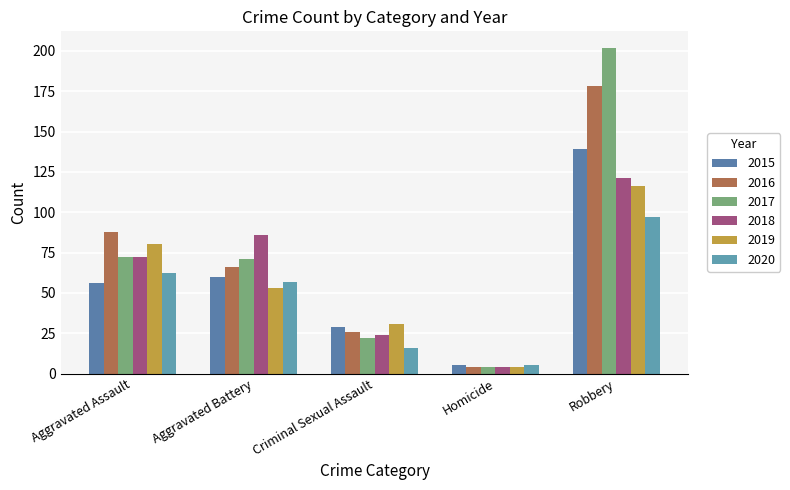

Which category has the highest value in the 2017 series?

Robbery